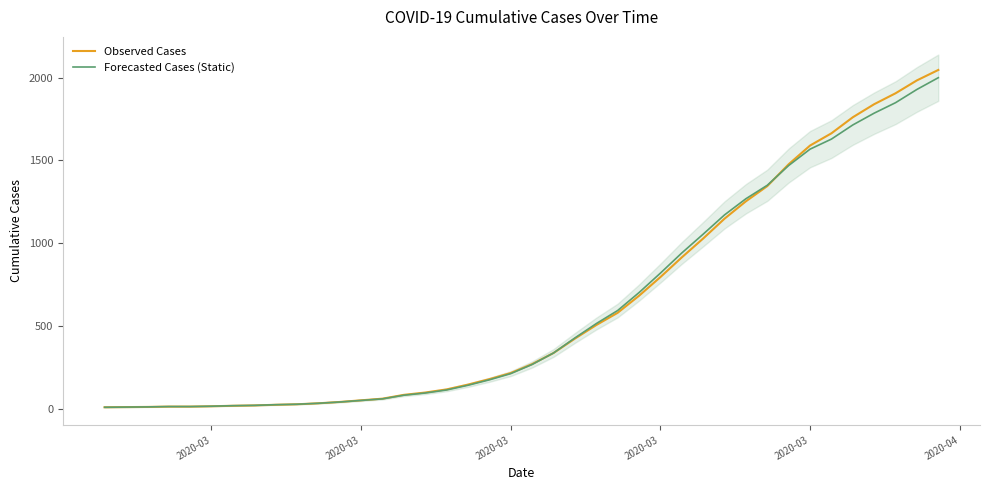

Reading left to right, extract all data points from this chart.

Observed Cases: 8.0	9.0	10.0	12.0	12.0	14.0	17.0	19.0	23.0	26.0	32.0	40.0	50.0	60.0	83.0	97.0	116.0	145.0	178.0	215.0	269.0	336.0	423.0	505.0	579.0	682.0	795.0	914.0	1028.0	1148.0	1253.0	1345.0	1477.0	1590.0	1664.0	1761.0	1840.0	1906.0	1984.0	2047.0
Forecasted Cases (Static): 8.0	9.1	10.2	12.3	12.3	14.4	17.5	19.5	23.5	26.3	32.1	39.8	49.3	58.8	80.8	94.2	112.5	141.0	173.9	211.4	266.7	336.2	427.0	513.8	592.8	701.2	818.8	940.6	1054.4	1170.8	1268.5	1350.0	1469.3	1568.2	1629.1	1714.5	1785.9	1849.1	1929.3	2000.2